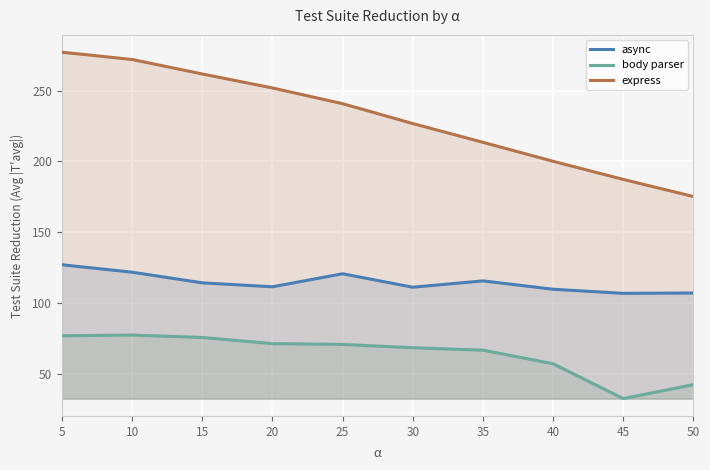

True or false: express has more than 2 points higher than both neighbors.

False